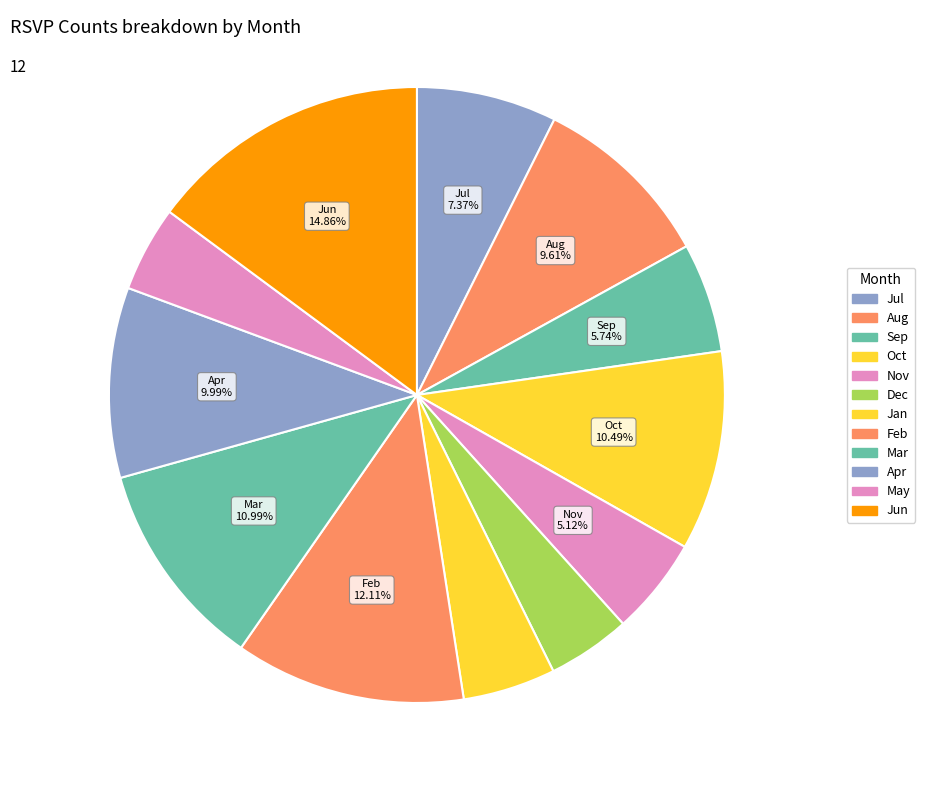

To the nearest percent, what is the combined percentage of Mar and Nov?

16%